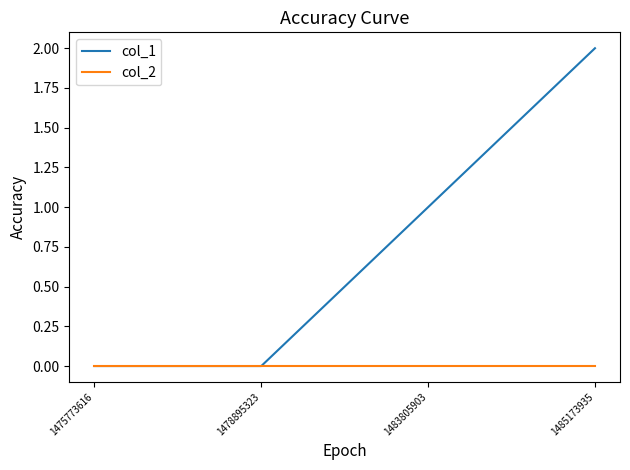

Rank the series by their average value, from lowest to highest.

col_2, col_1